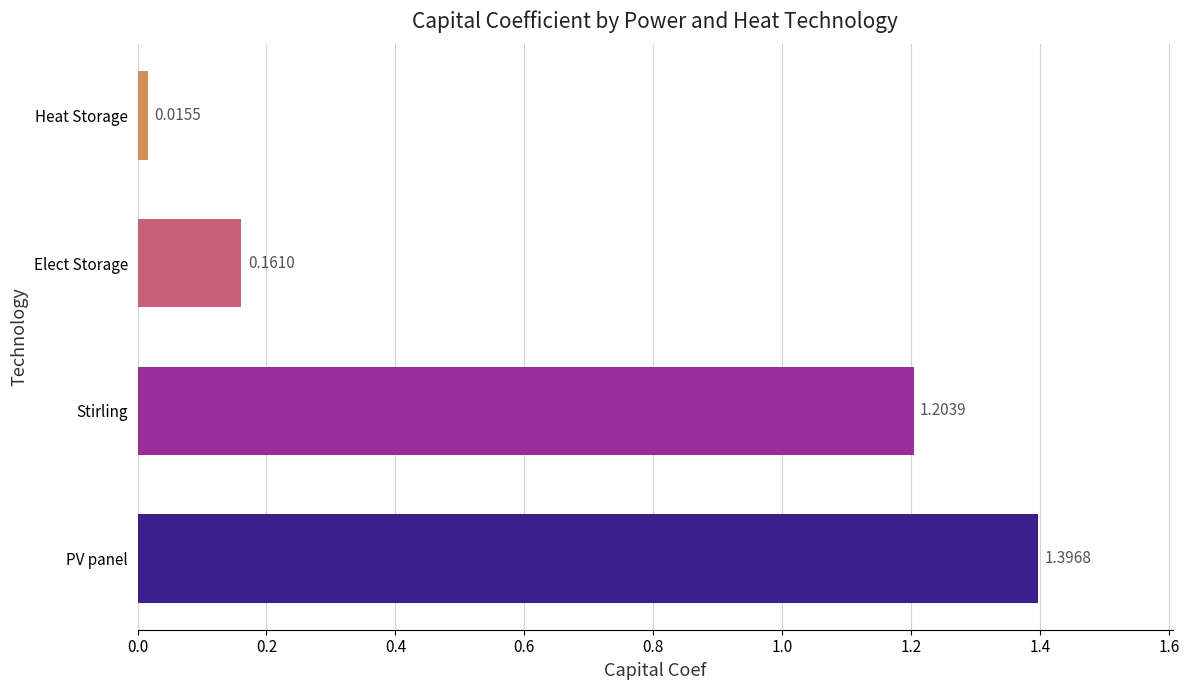

What is the sum of the values at Stirling and PV panel?

2.6